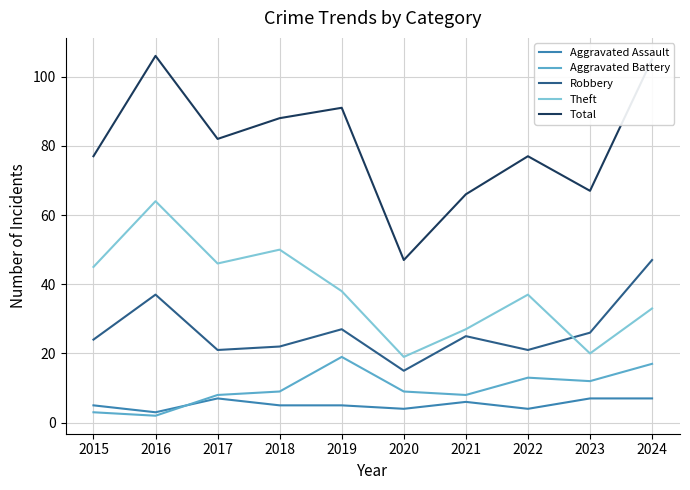

Is the value of Aggravated Assault at 2024 greater than the value of Robbery at 2019?

No